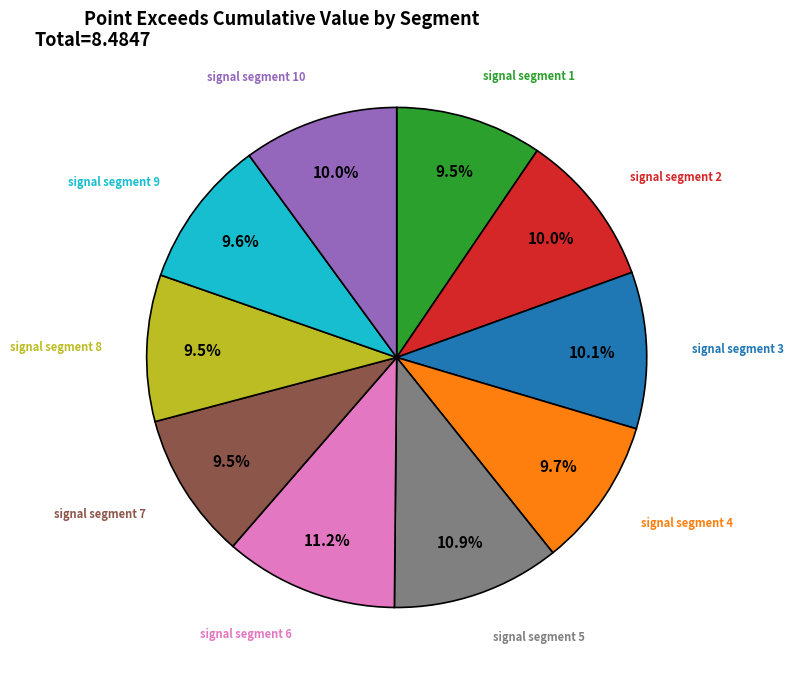

Is there any slice that represents more than half of the pie?

No